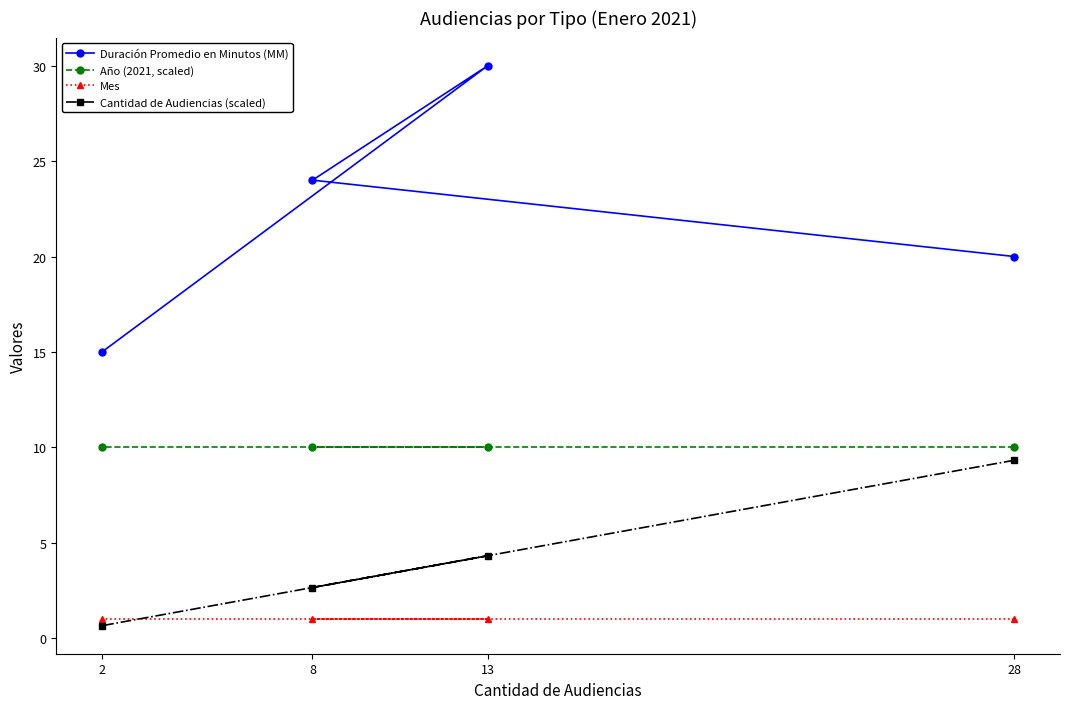

True or false: Año (2021, scaled) has a value of 10.0 at 2.

True